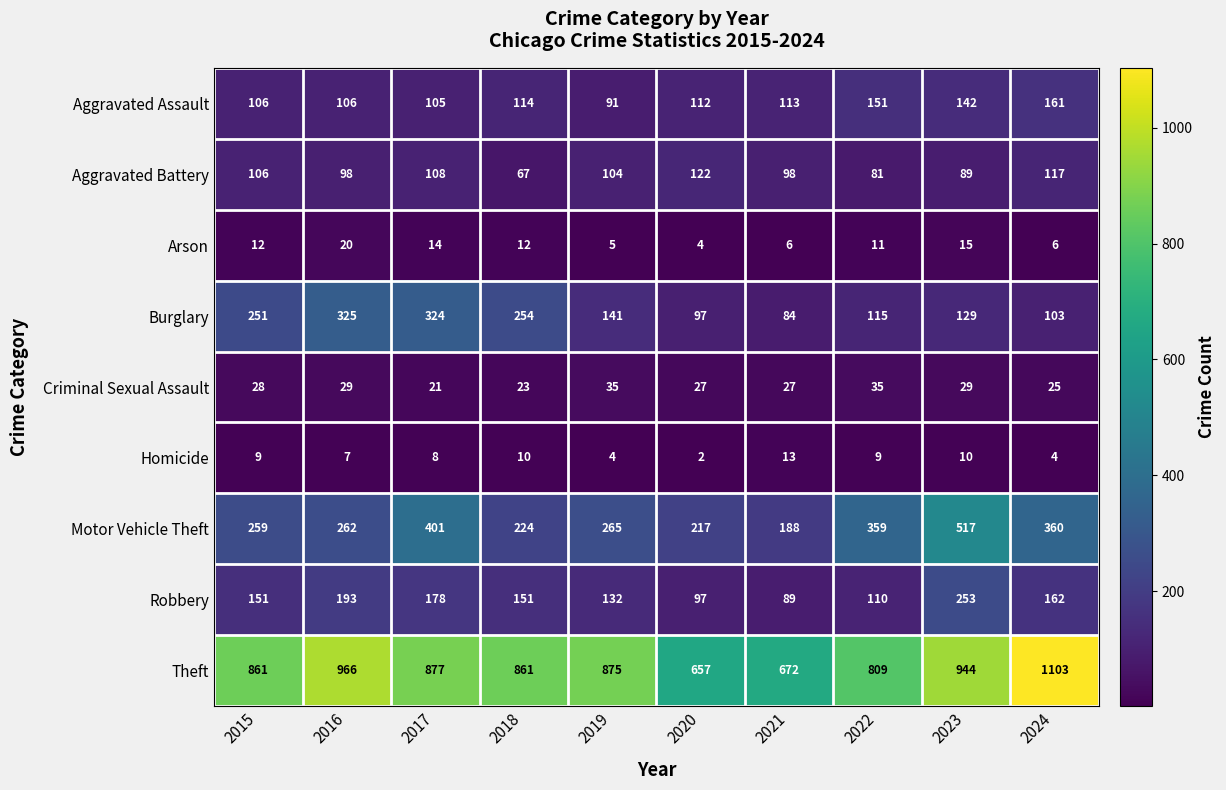

The value of Homicide at 2018 is 5. True or false?

False